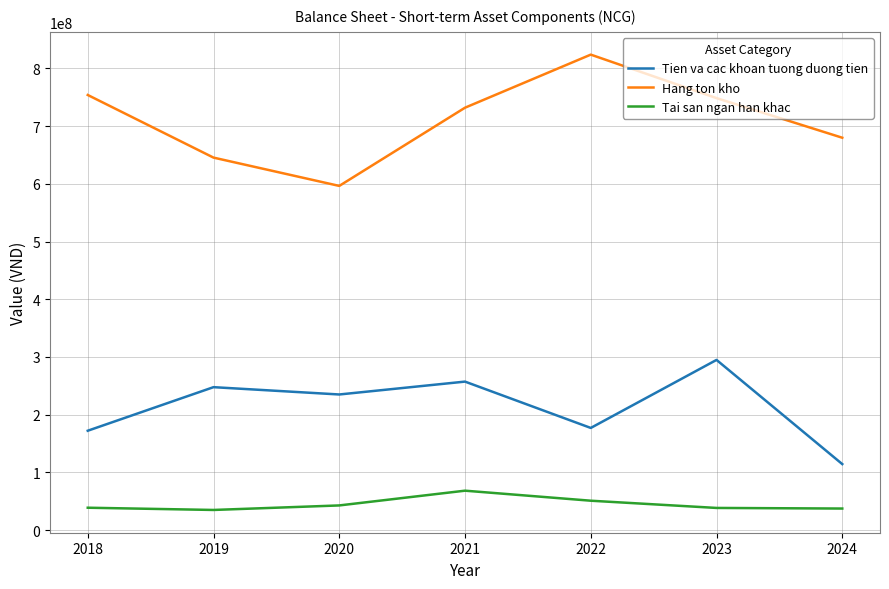

At which label does Tien va cac khoan tuong duong tien first exceed 235016879?

2019